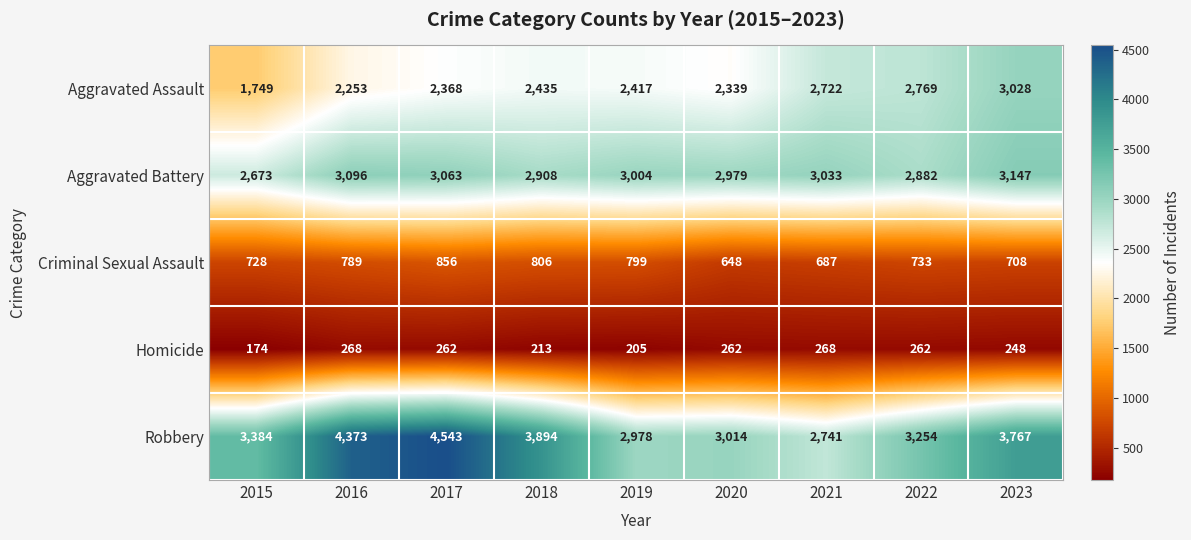

Rank the series by their maximum value, from lowest to highest.

Homicide, Criminal Sexual Assault, Aggravated Assault, Aggravated Battery, Robbery